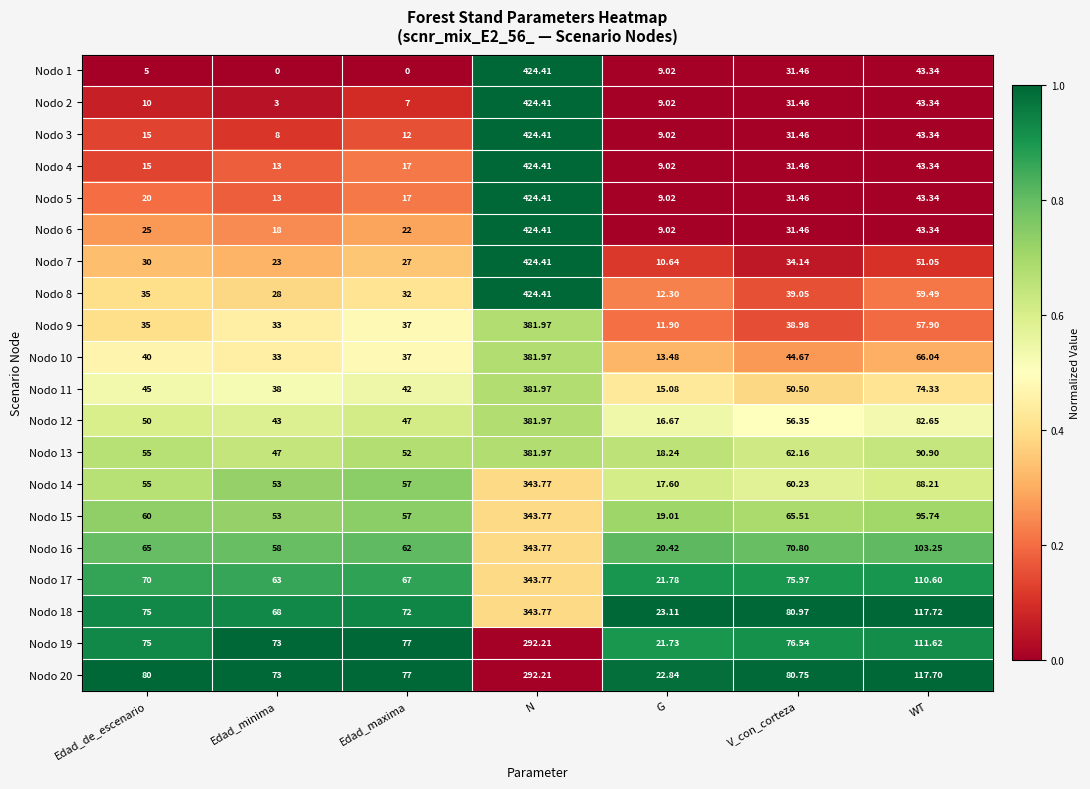

Between Edad_de_escenario and V_con_corteza, which series saw the biggest shift?

Nodo 1